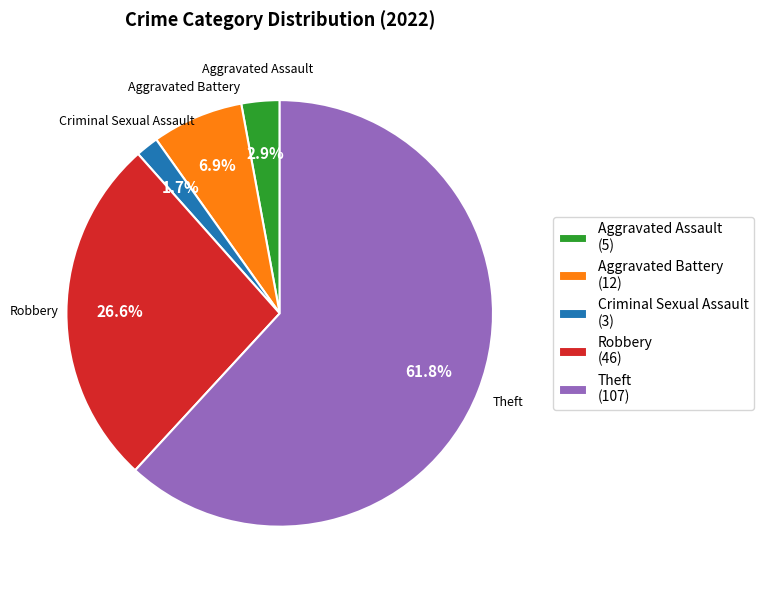

Is Theft the majority of the pie?

Yes